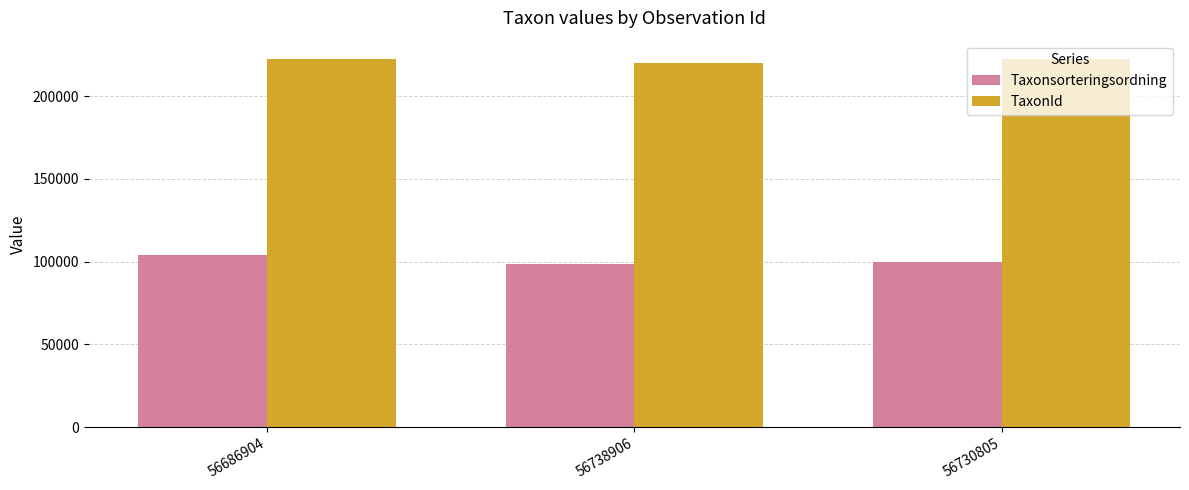

How many groups of bars are there?

3